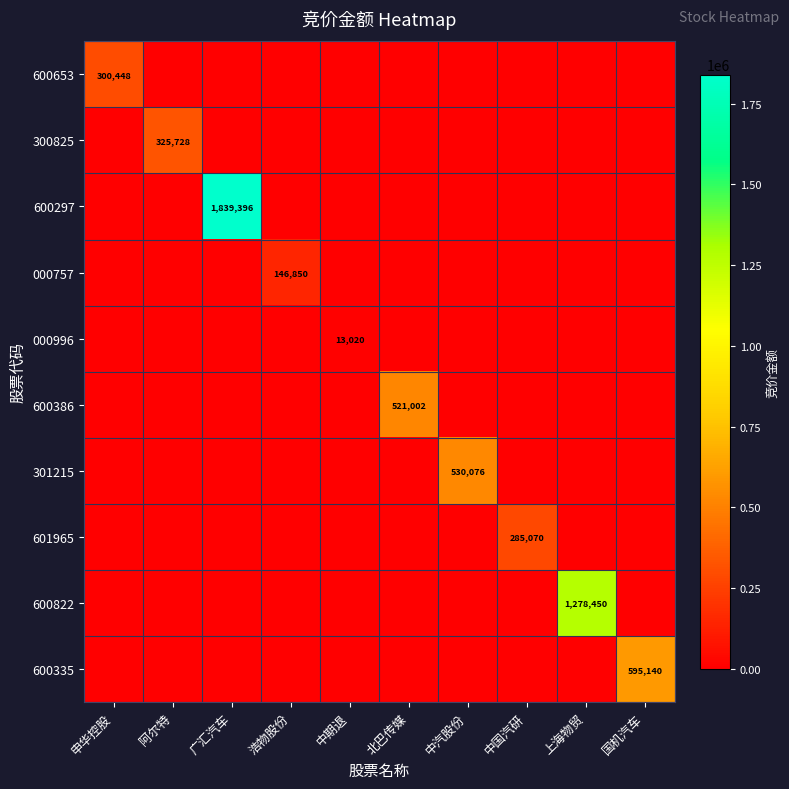

True or false: 300825 has a value of 109064 at 中期退.

False